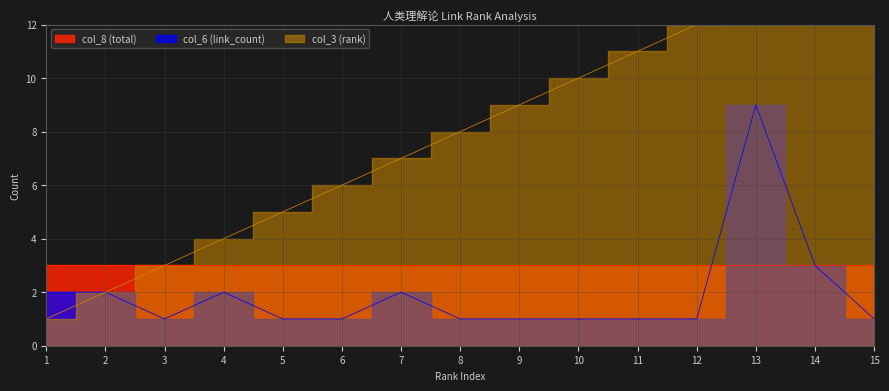

In col_6 (link_count), how many points are lower than both neighbors (excluding endpoints)?

1